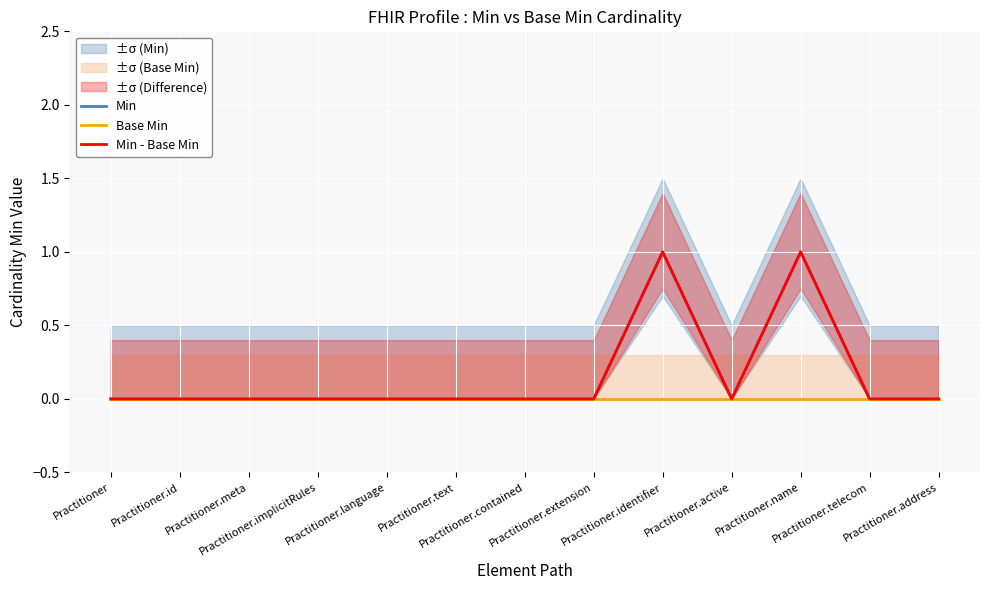

At which label is Min - Base Min closest to 0?

Practitioner